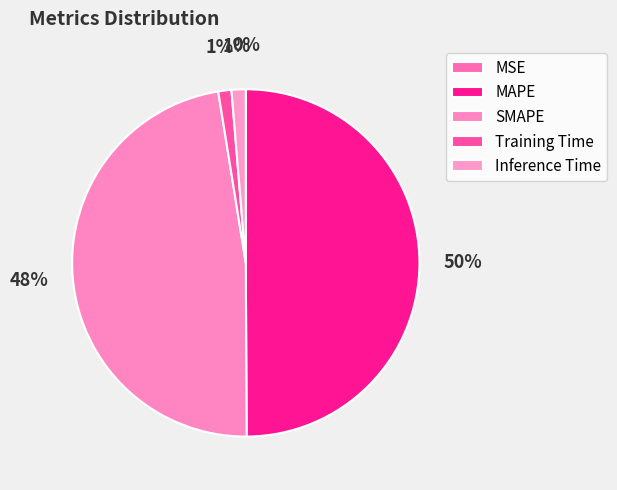

Does any single category account for the majority?

No